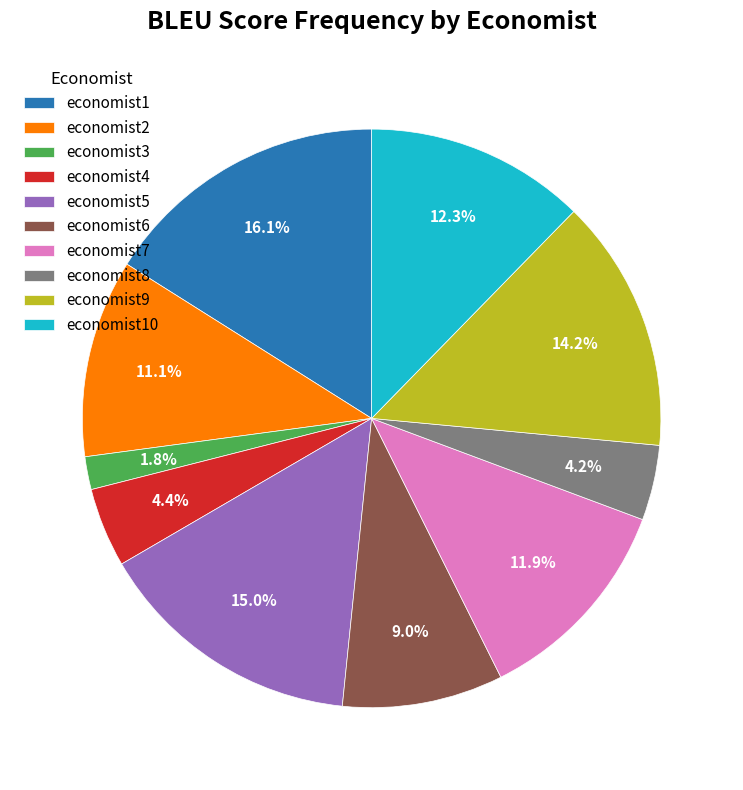

Do economist4 and economist3 together represent more than half of the pie?

No